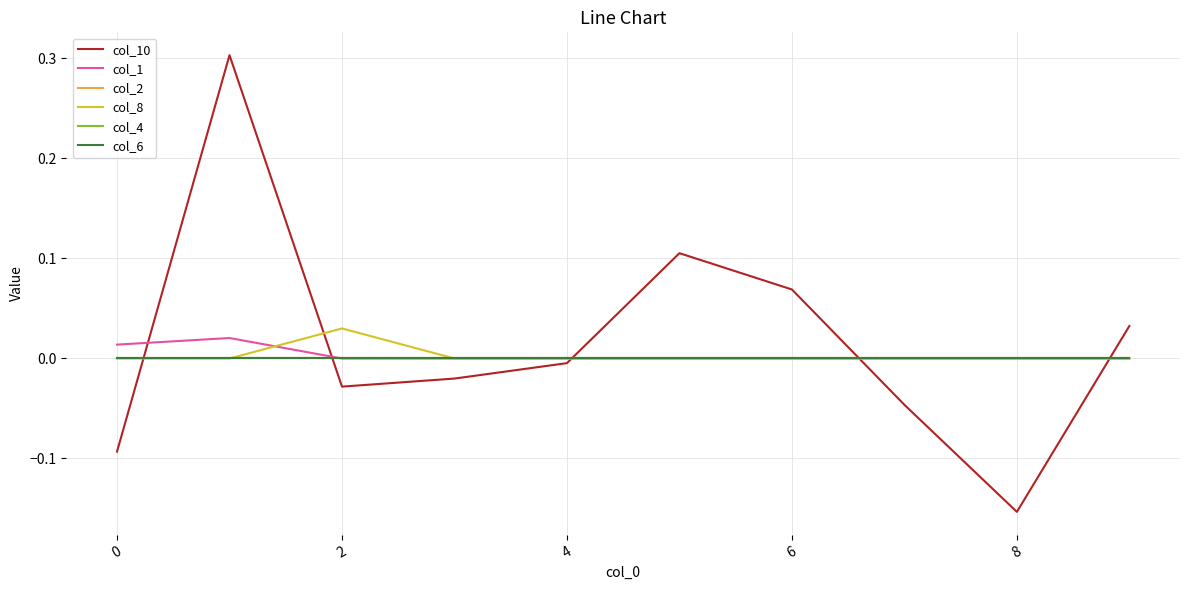

Which series has the largest total across all categories?

col_10